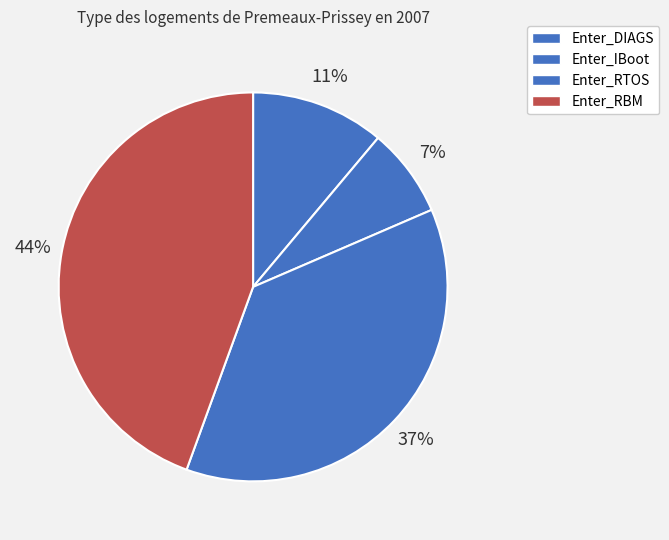

What is the smallest slice in the pie chart?

Enter_IBoot